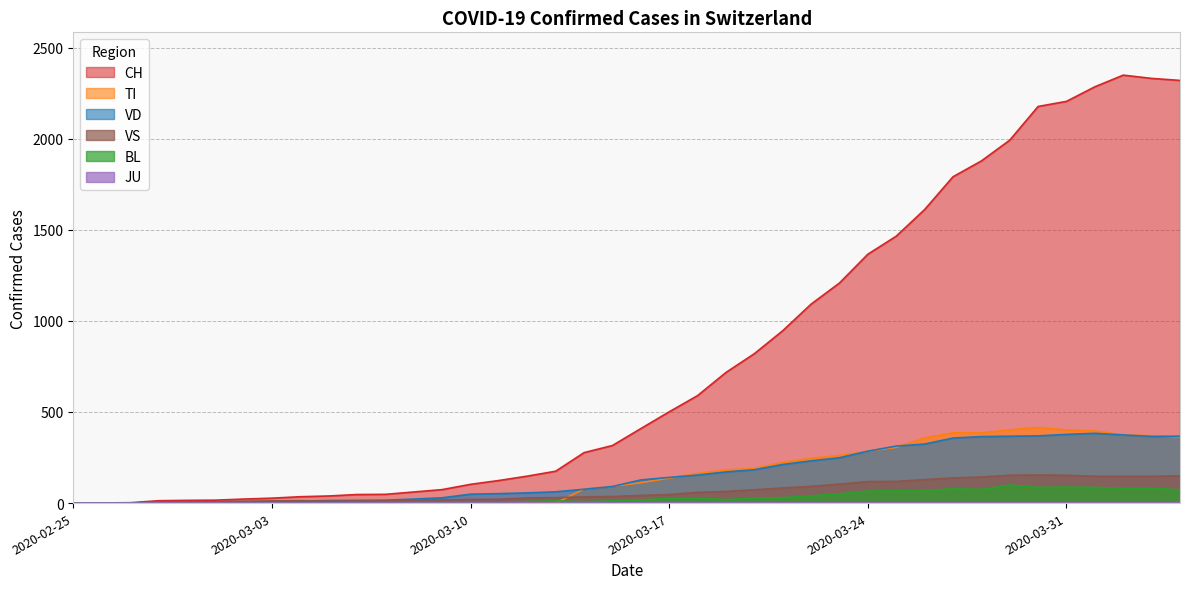

Which series has the largest total across all categories?

CH